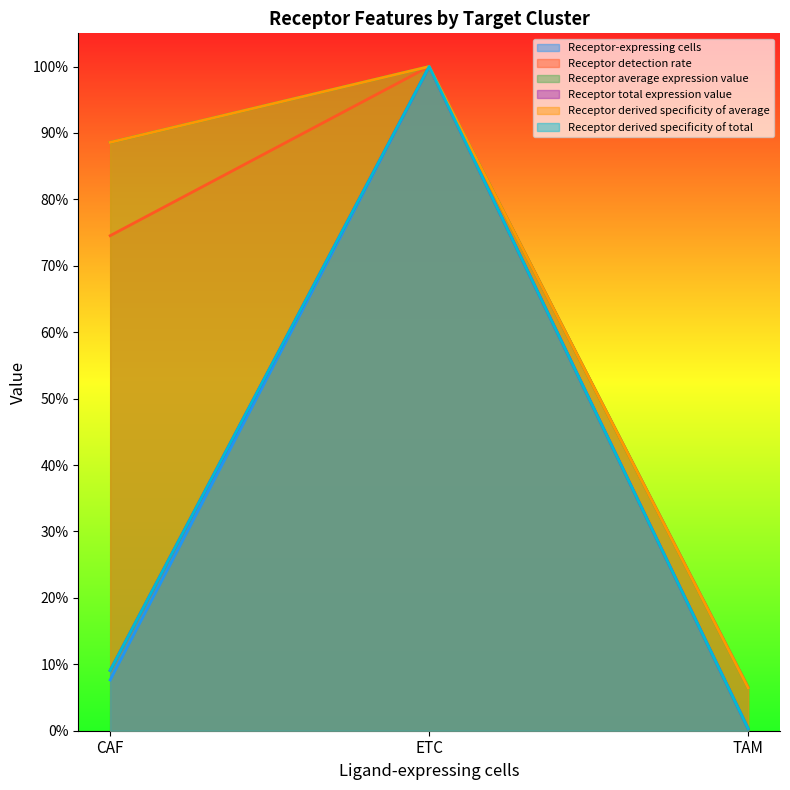

What position from the left is CAF?

1